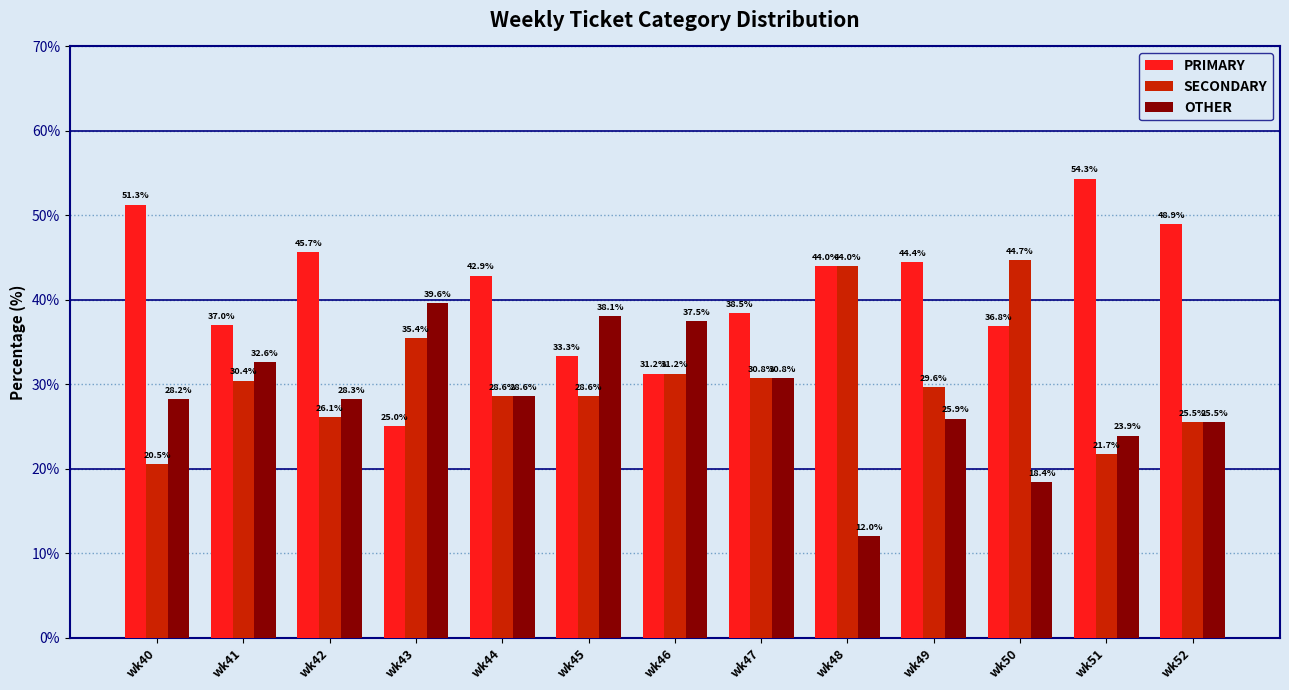

What are all the series names shown in the legend?

PRIMARY, SECONDARY, OTHER